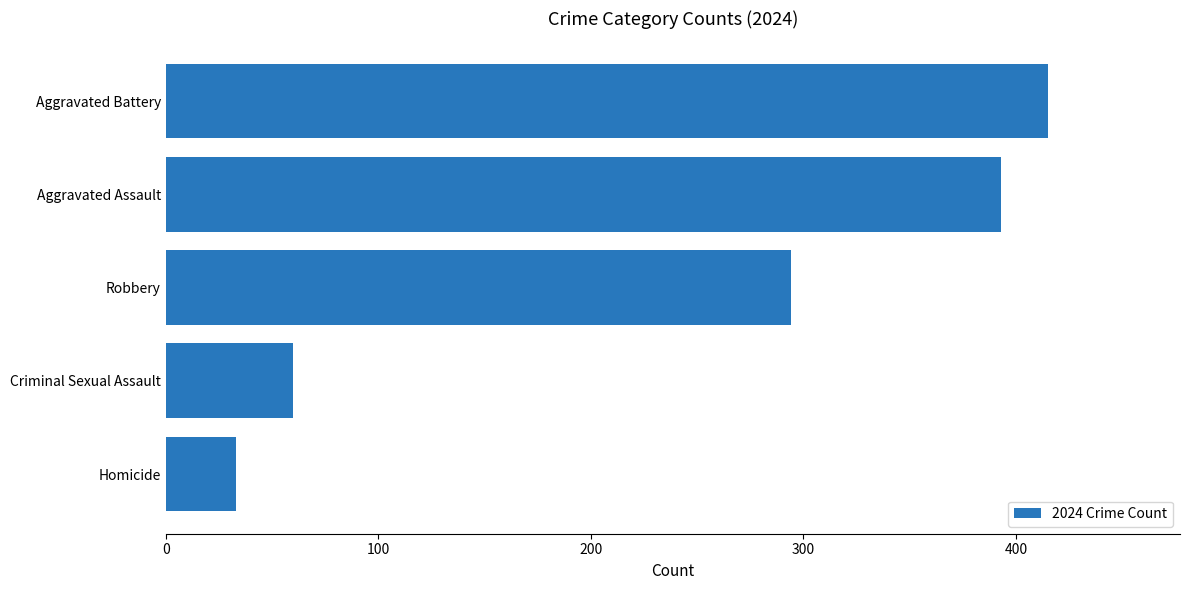

Which category has the highest value across all series?

Aggravated Battery